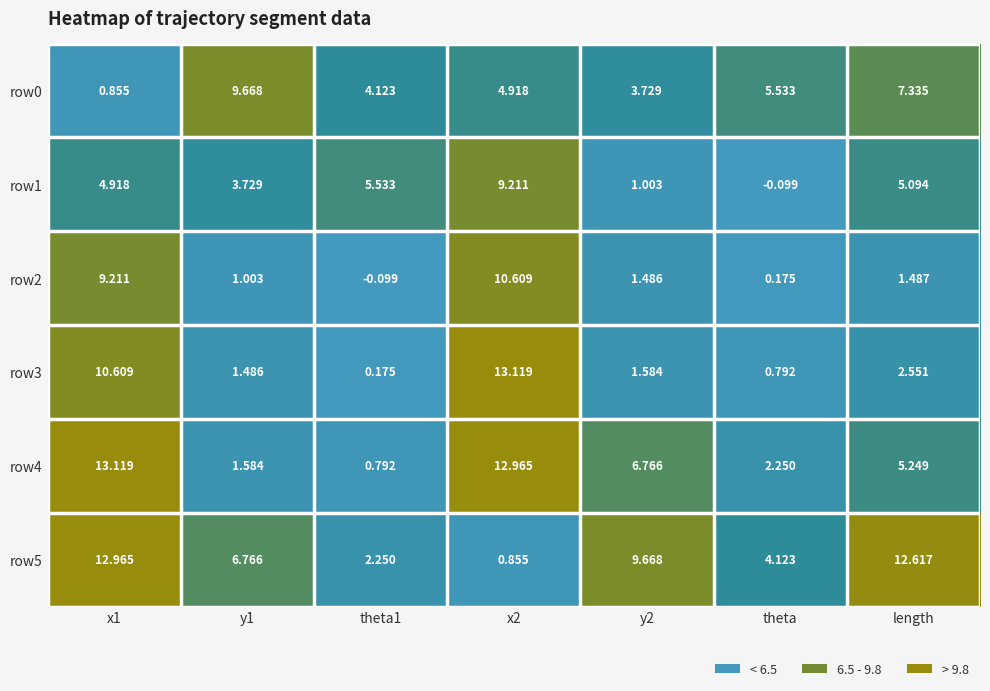

Is the value of row3 at length greater than the value of row2 at y2?

Yes